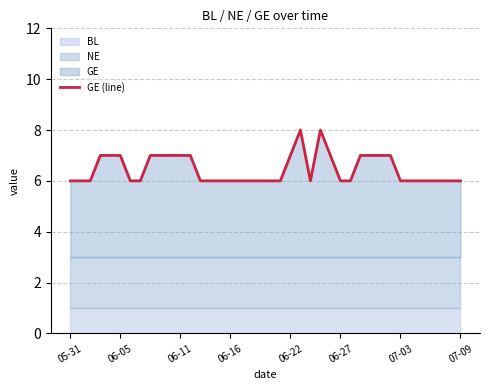

The value of GE (line) at 07-09 is 6. True or false?

True